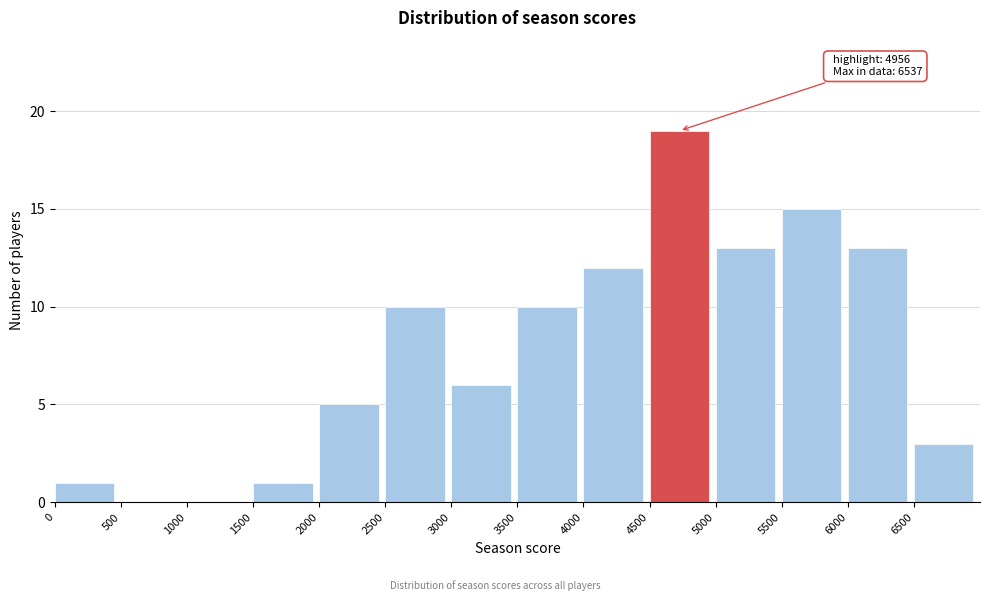

Over which range of the x-axis is the bar tallest?

4500 to 5000